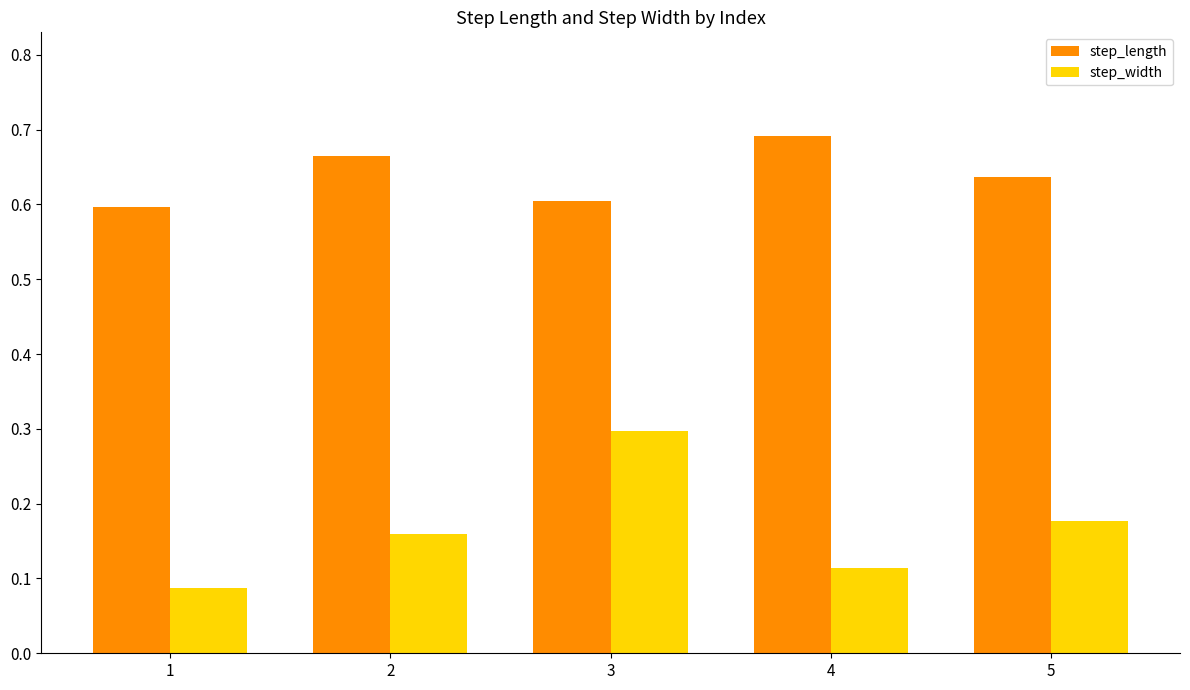

At which label does step_length reach its peak?

4